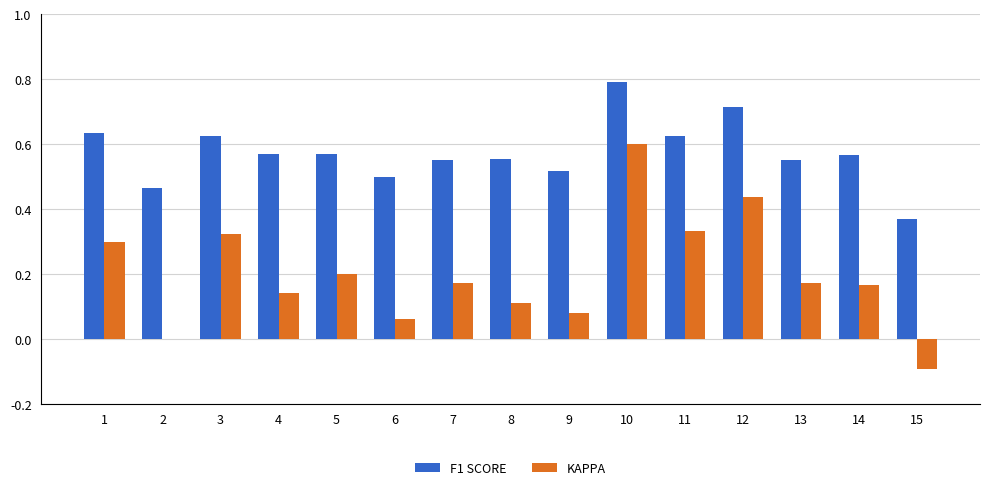

At which category is the sum across all series the highest?

10